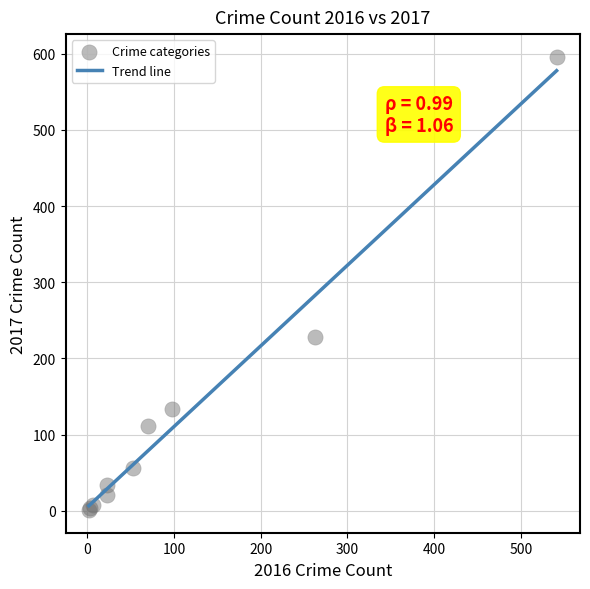

What Y value in the scatter plot is closest to 298?

228